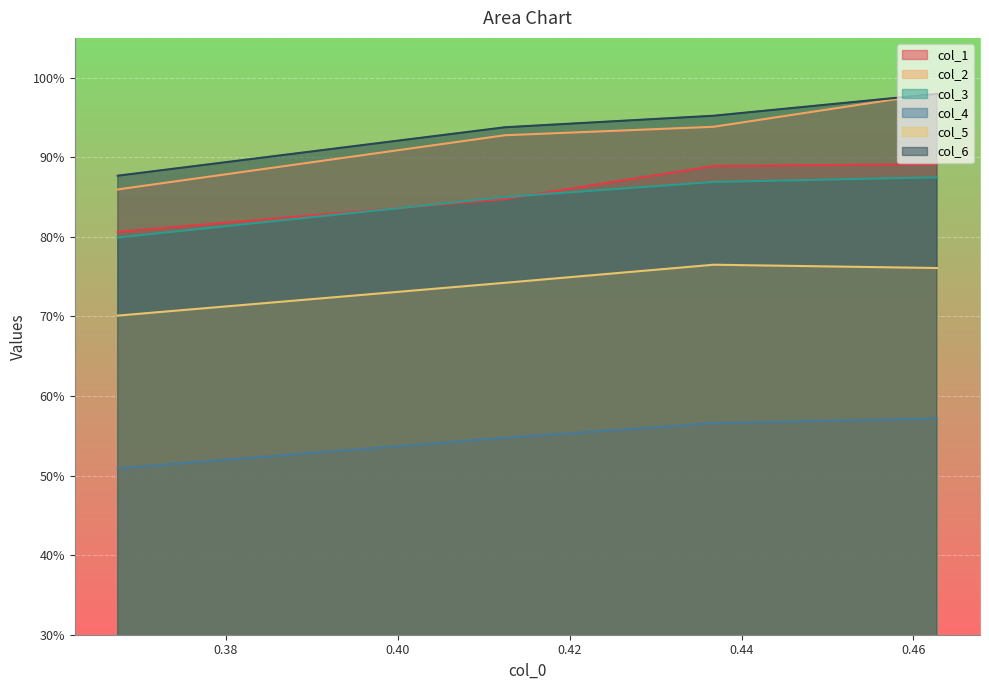

The value of col_6 at 1 is 1.0. True or false?

True